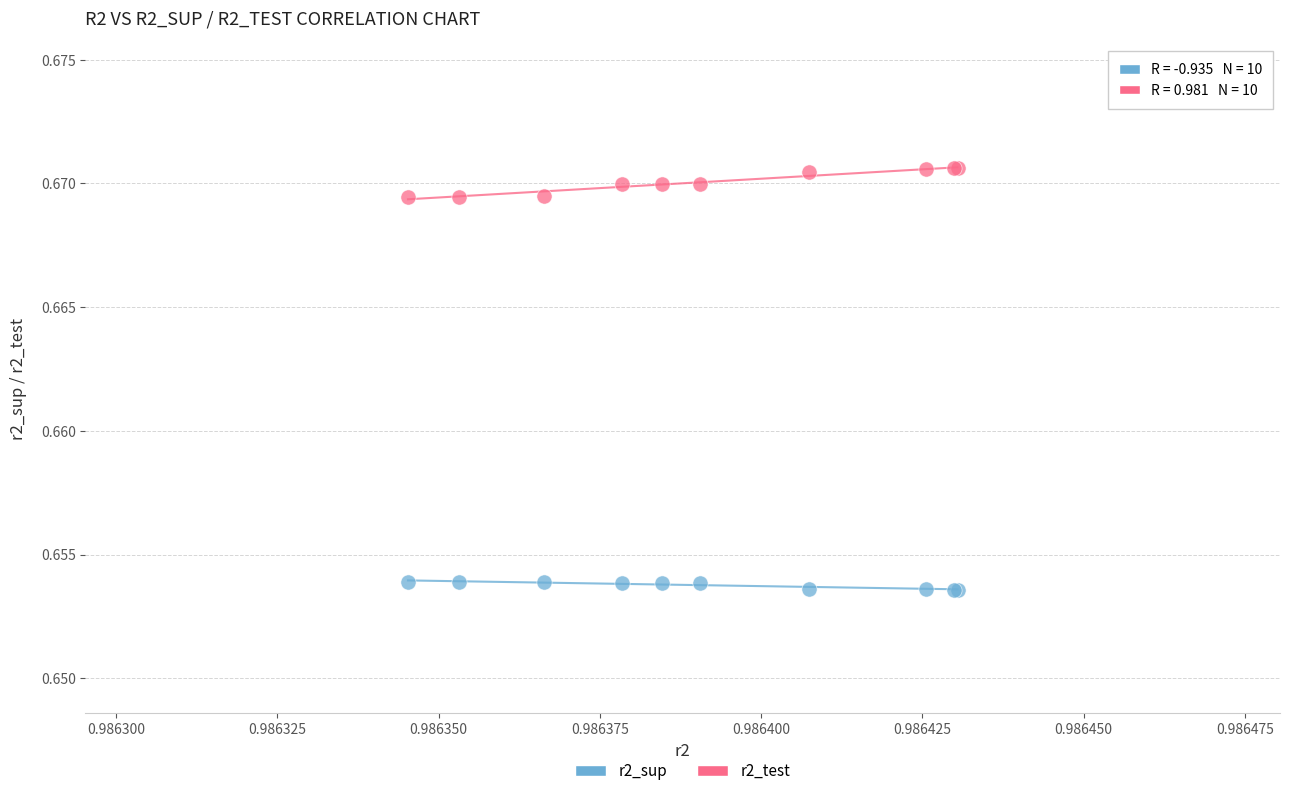

What are all the series names shown in the legend?

r2_sup, r2_test